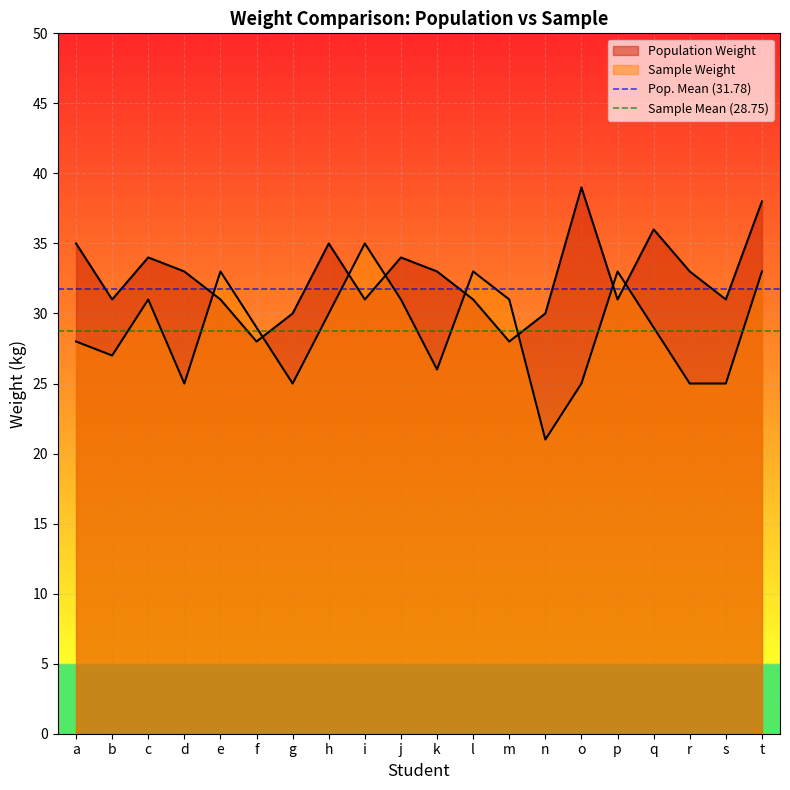

What is the highest value of the Sample Mean (28.75) series?

28.8